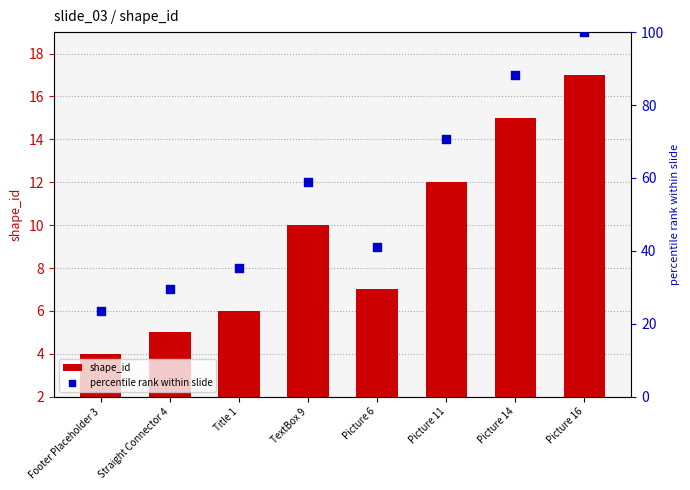

What are all the series names shown in the legend?

shape_id, percentile rank within slide